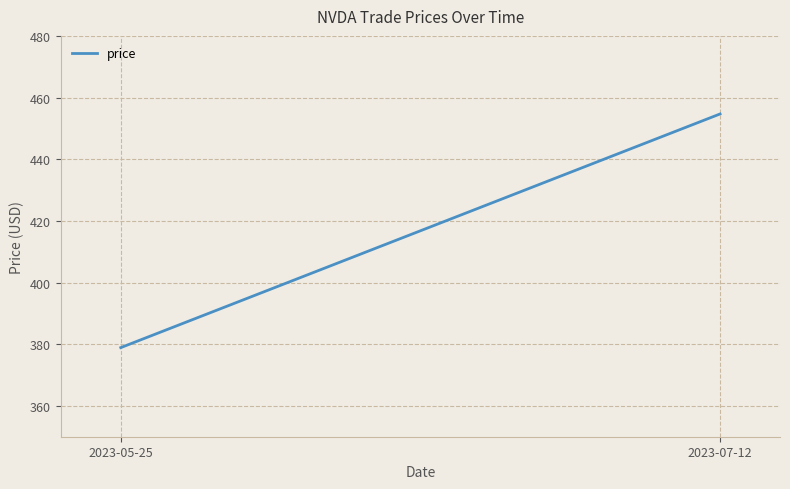

What is the smallest value displayed?

378.9